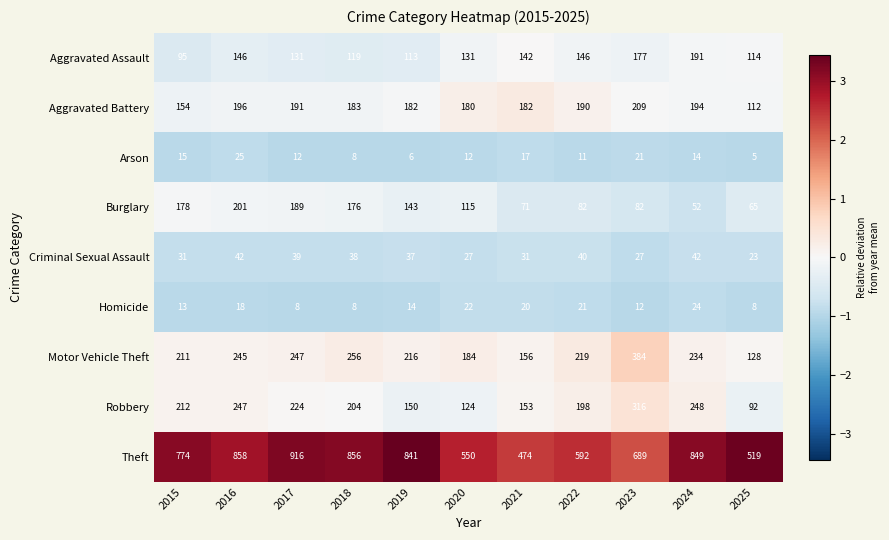

What is the difference between the highest and lowest values at 2016?

840